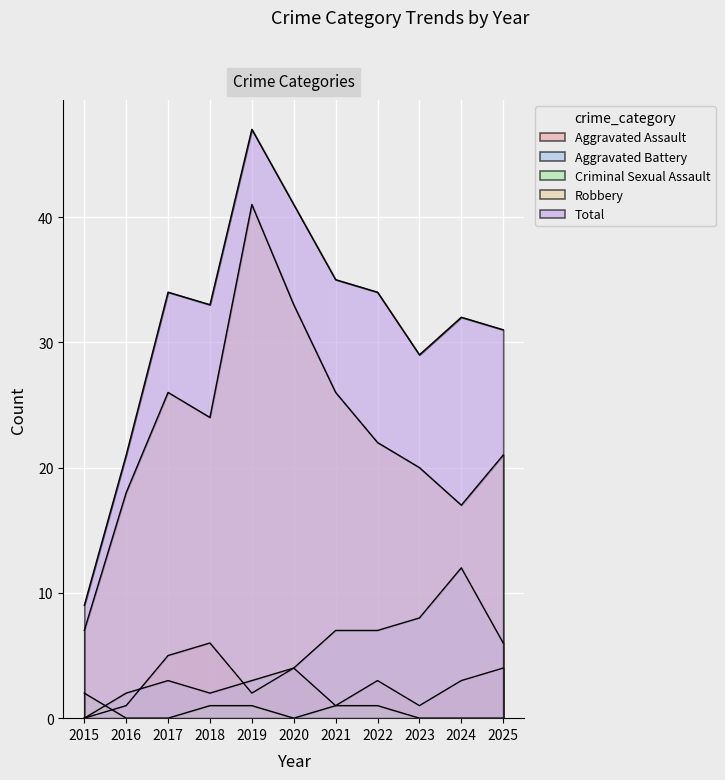

What is the highest value of the Total series?

47